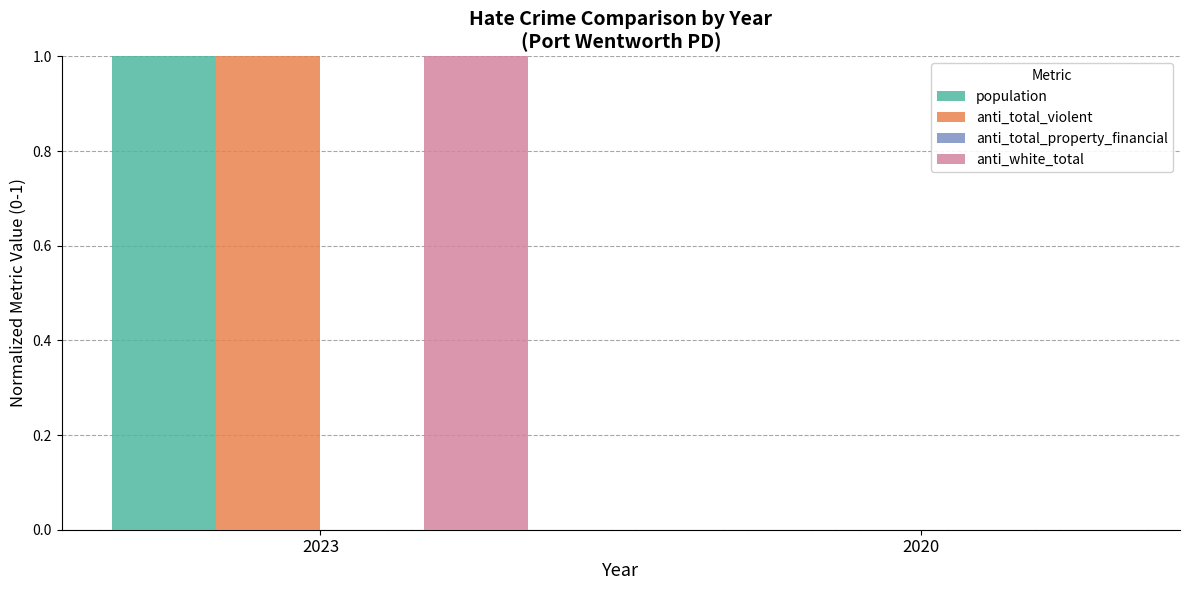

What value does the anti_white_total series have at 2023?

1